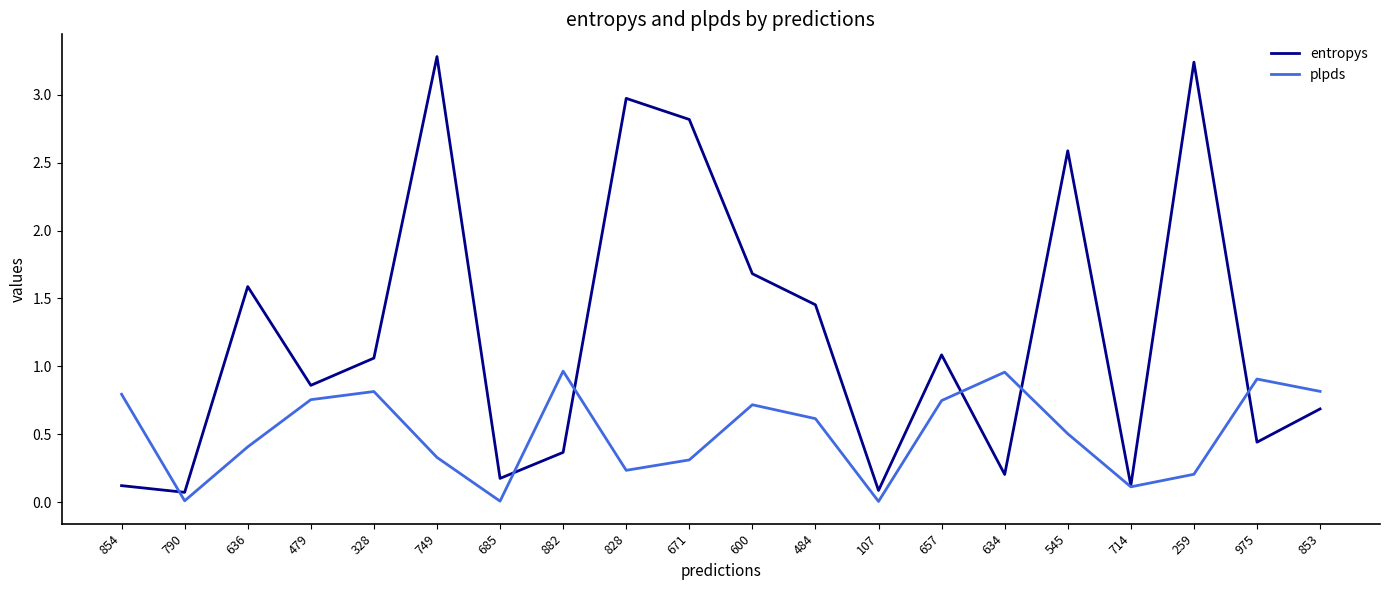

What is the average value of the entropys series?

1.2